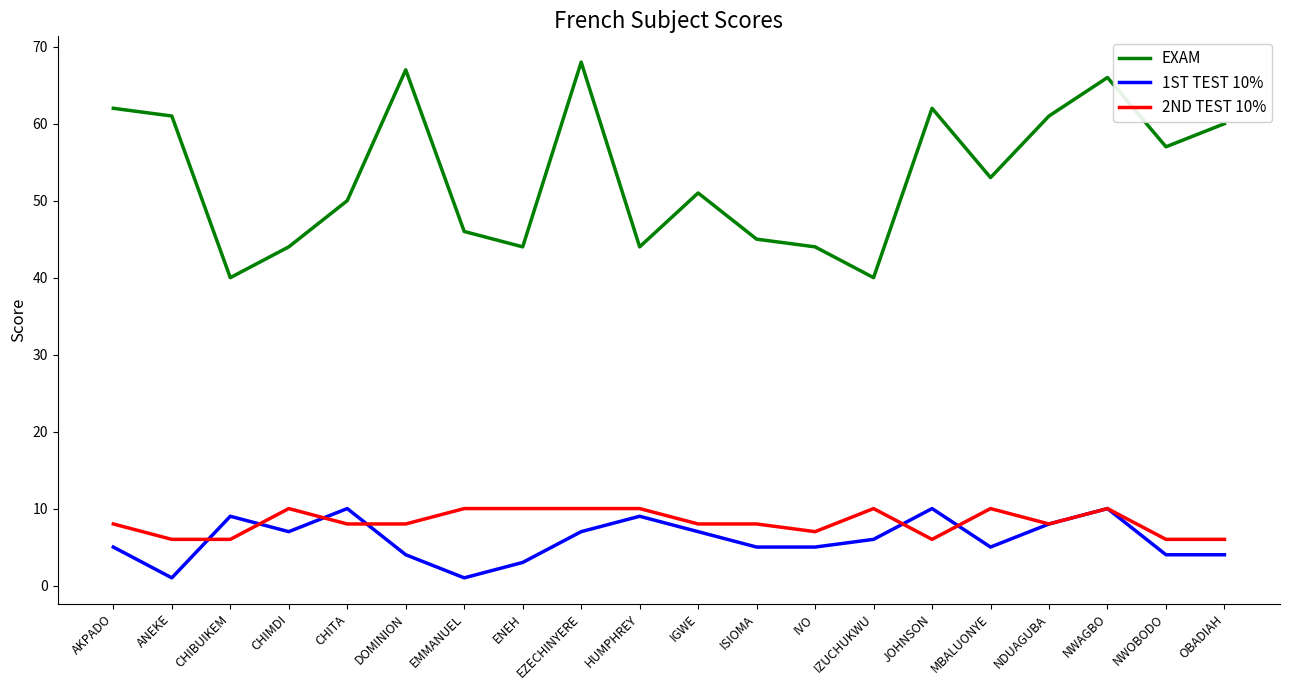

What is the sum of all 2ND TEST 10% values?

165